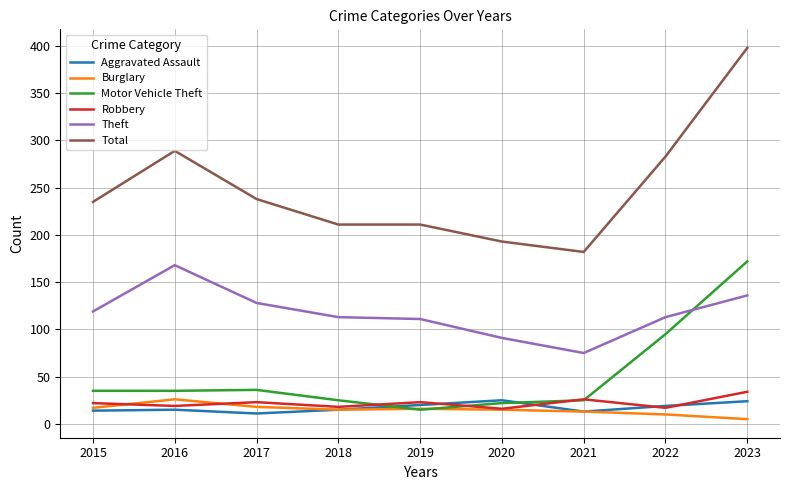

Which series has the largest range (max minus min)?

Total